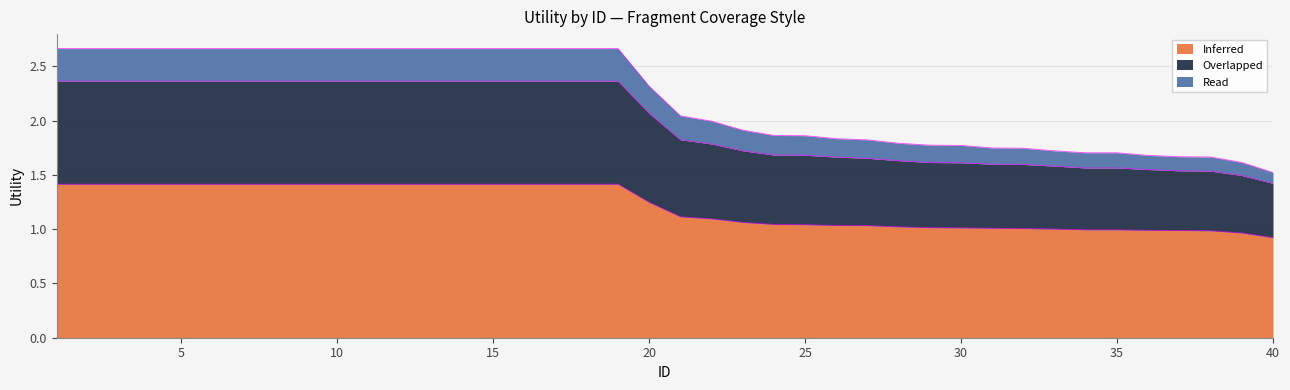

True or false: Inferred has a value of 1.4 at 8.

True